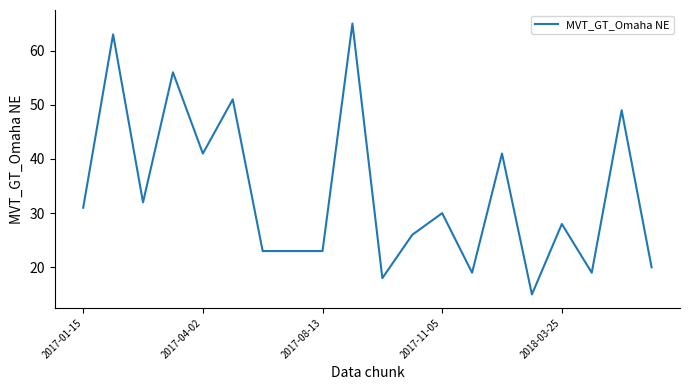

What is the smallest value displayed?

15